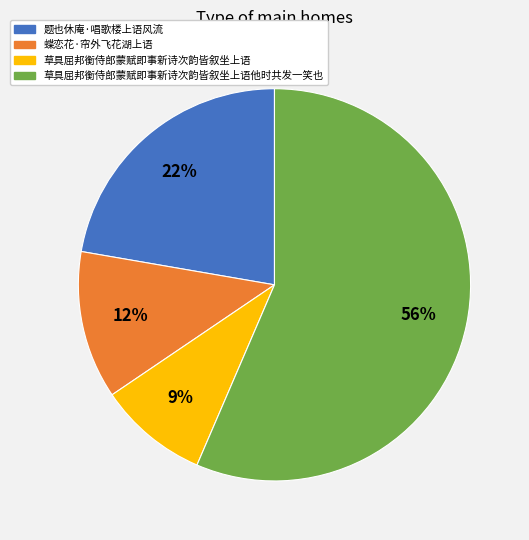

Combined, do 草具屈邦衡侍郎蒙赋即事新诗次韵皆叙坐上语他时共发一笑也 and 蝶恋花·帘外飞花湖上语 account for over 50%?

Yes